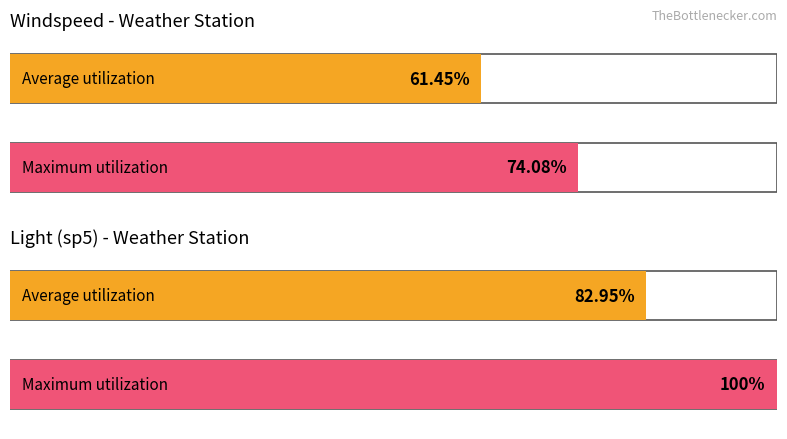

What value does the Average utilization series have at Windspeed Average mph?

61.5